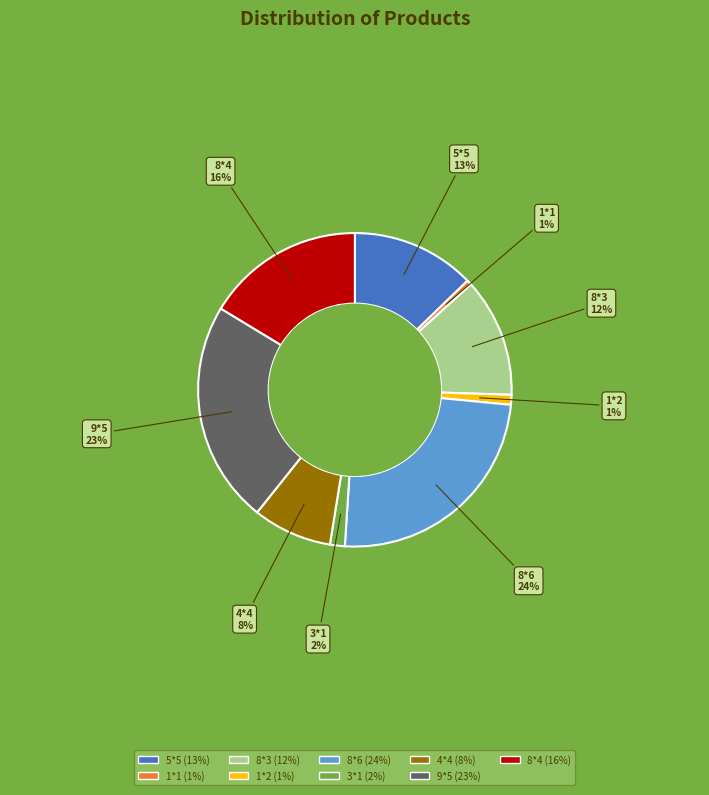

What is the ratio of the value at 4*4 to the value at 8*6?

0.3